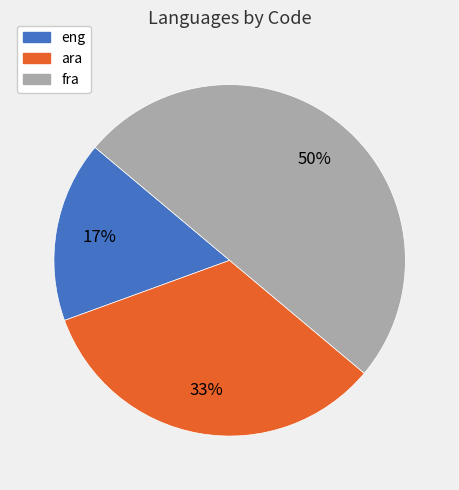

What is the smallest slice in the pie chart?

eng